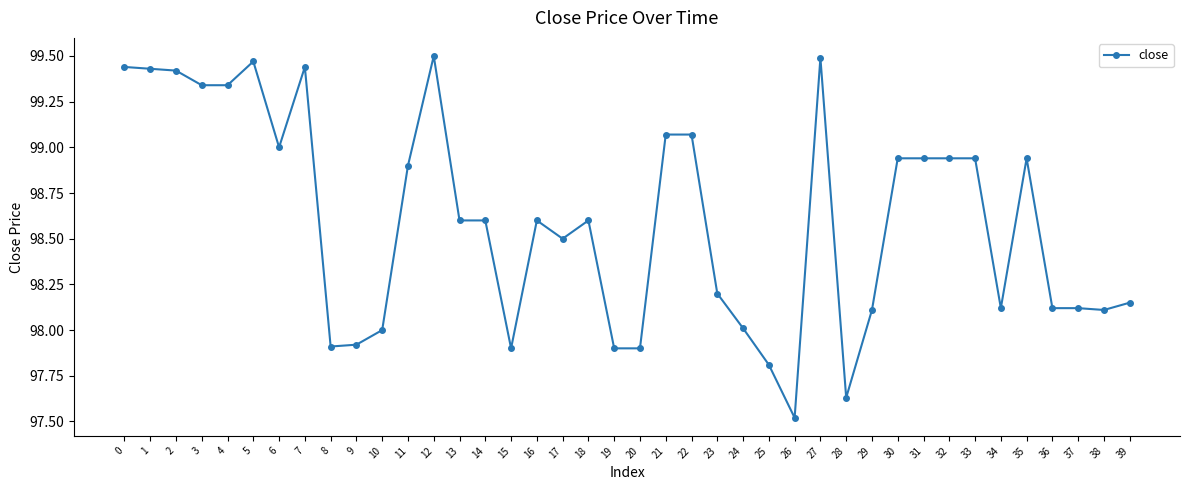

True or false: there are more than 1 points higher than both neighbors.

True